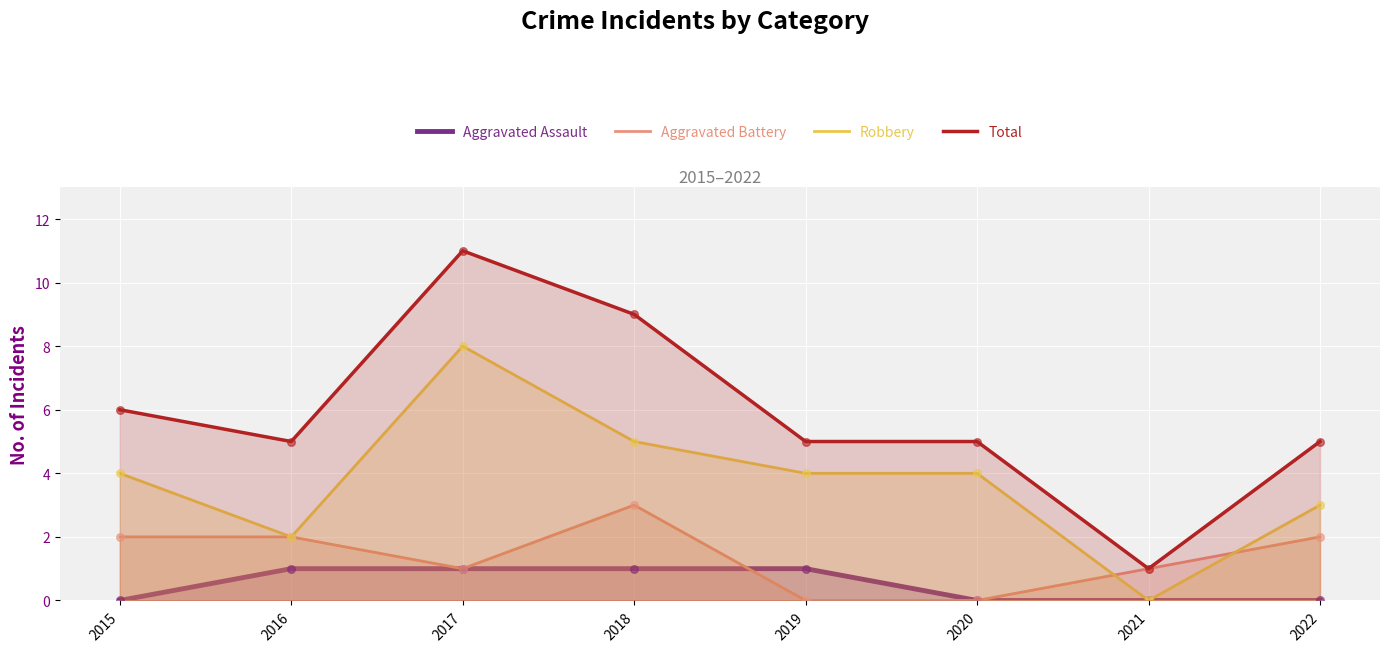

Which series reaches the maximum Y coordinate?

Total